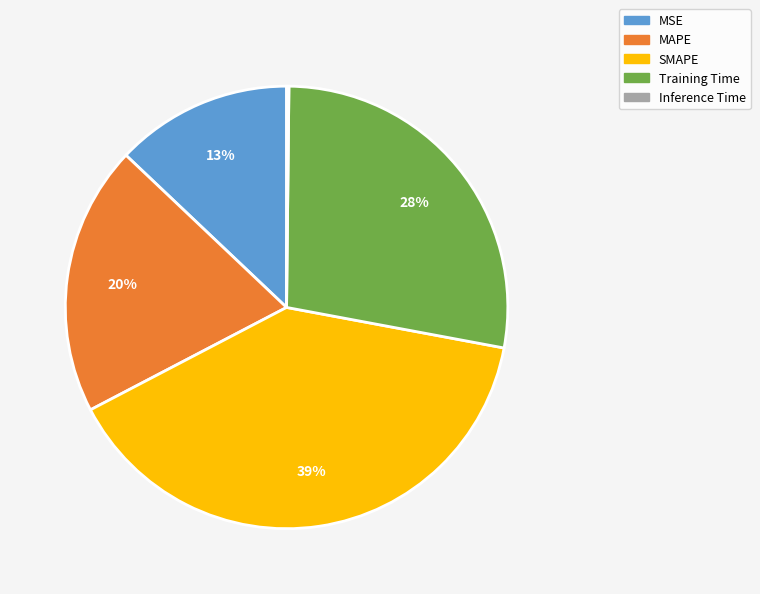

To the nearest percent, what is the combined percentage of MSE and SMAPE?

52%